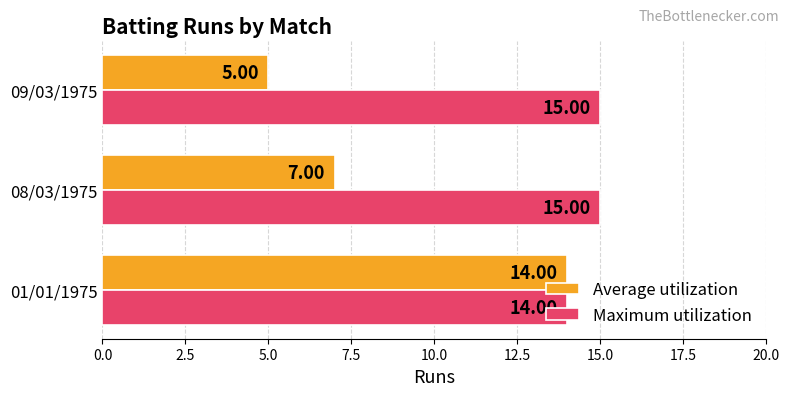

What are all the series names shown in the legend?

Average utilization, Maximum utilization